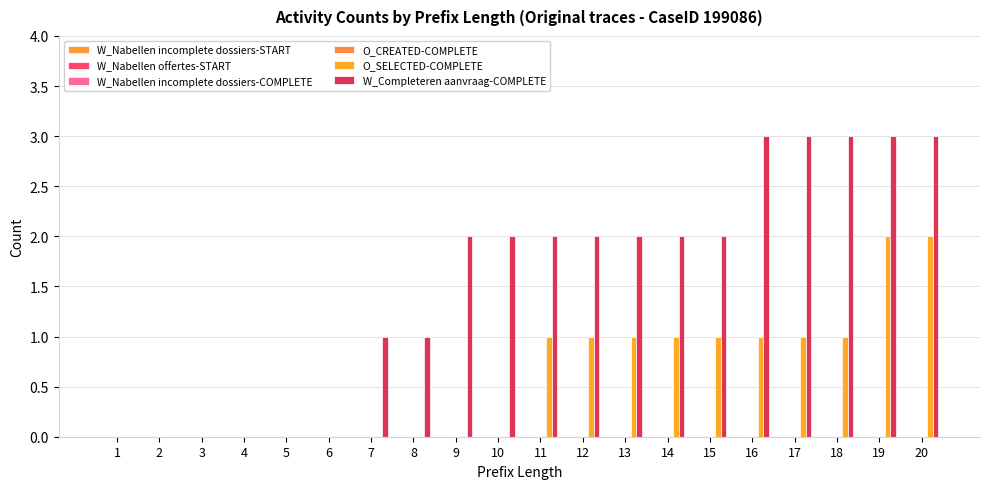

What is the greatest value displayed?

3